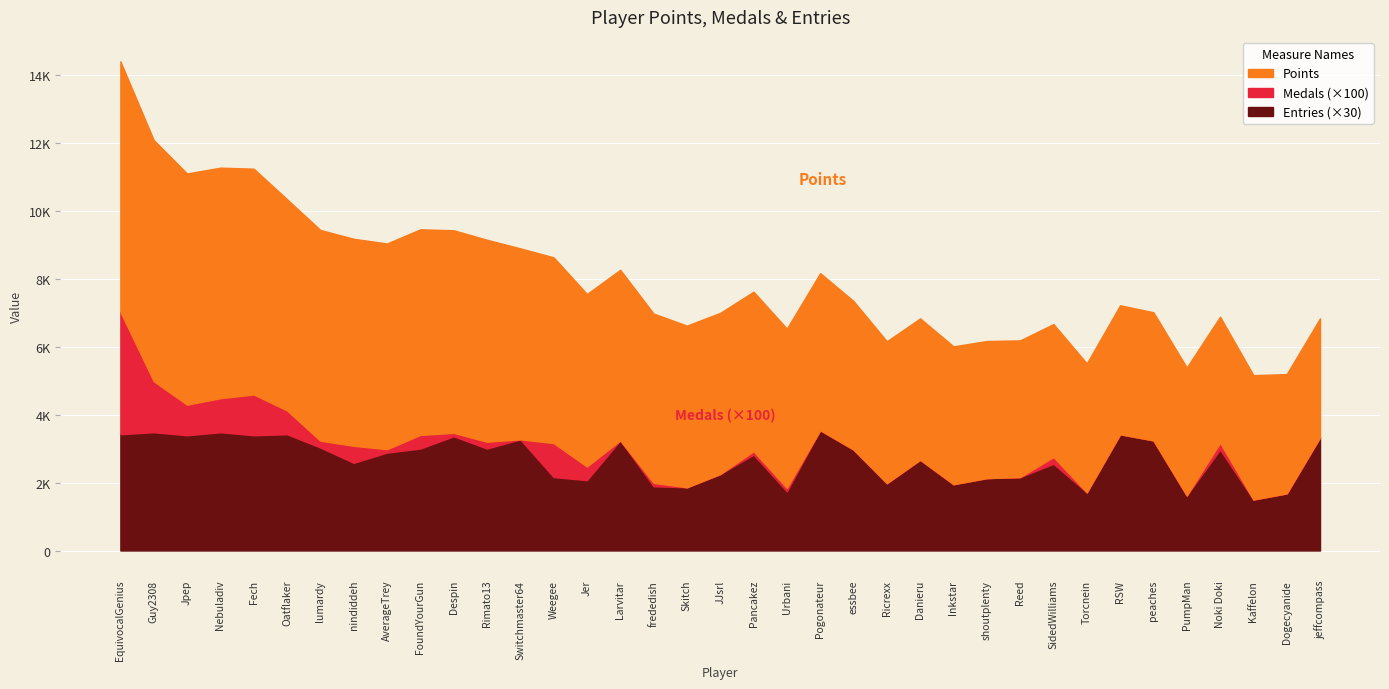

Is the value of Points at EquivocalGenius greater than the value of Medals at lumardy?

Yes